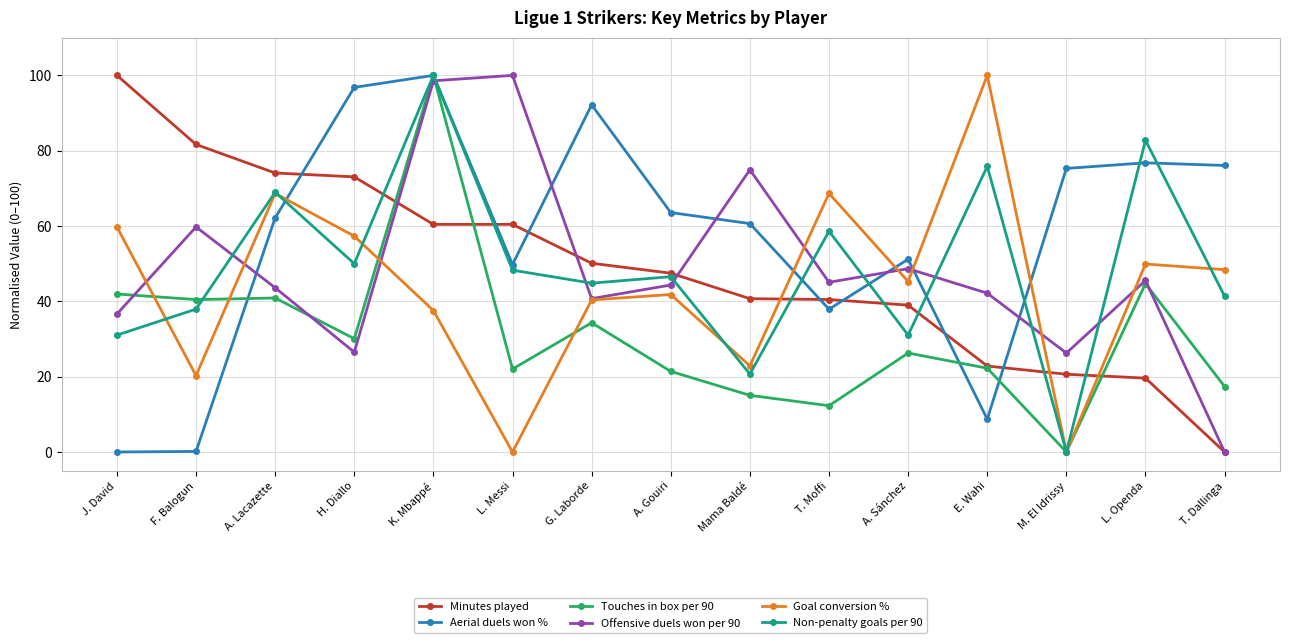

What is the difference between the second highest and minimum values in the Offensive duels won per 90 series?

98.6